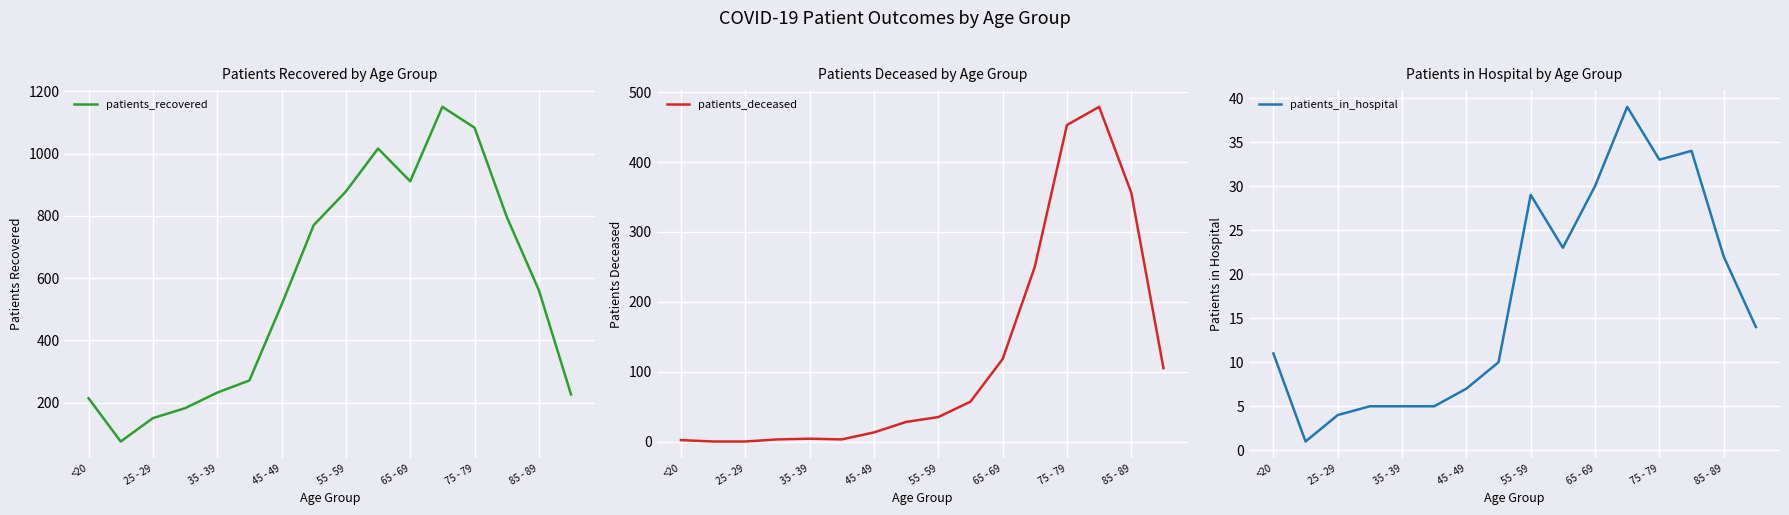

Which series changed the most between <20 and 55 - 59?

patients_recovered